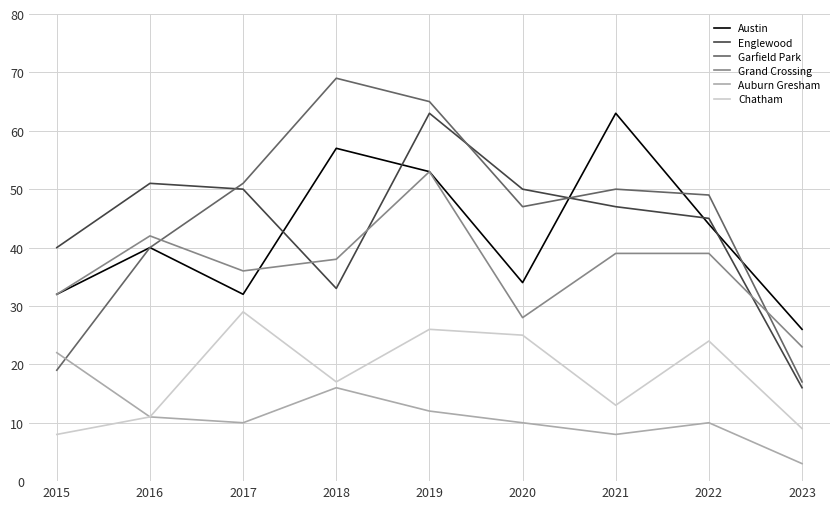

At which category does Austin reach its first local peak?

2016